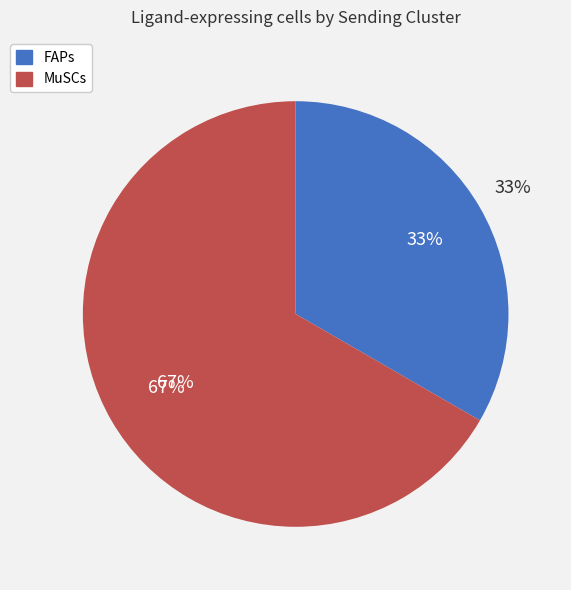

To the nearest percent, what percentage of the pie is MuSCs?

67%